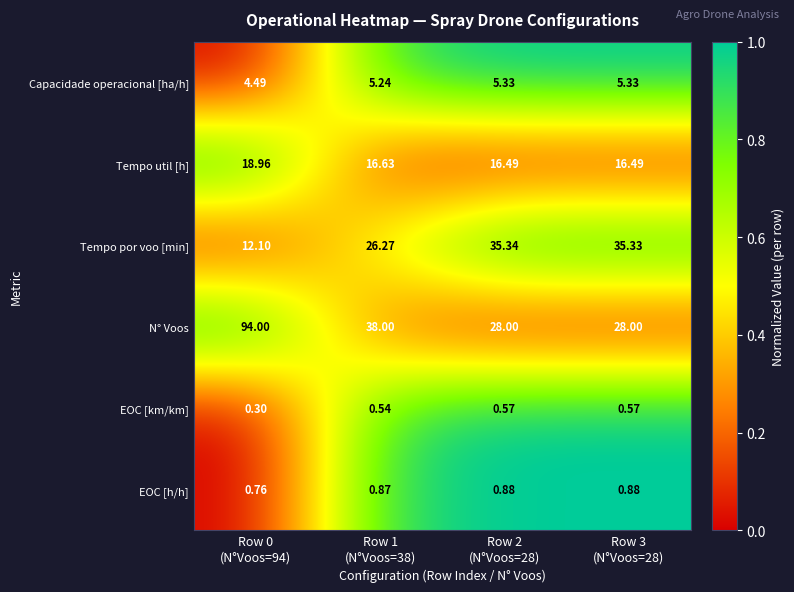

Count the number of data series in this chart.

6